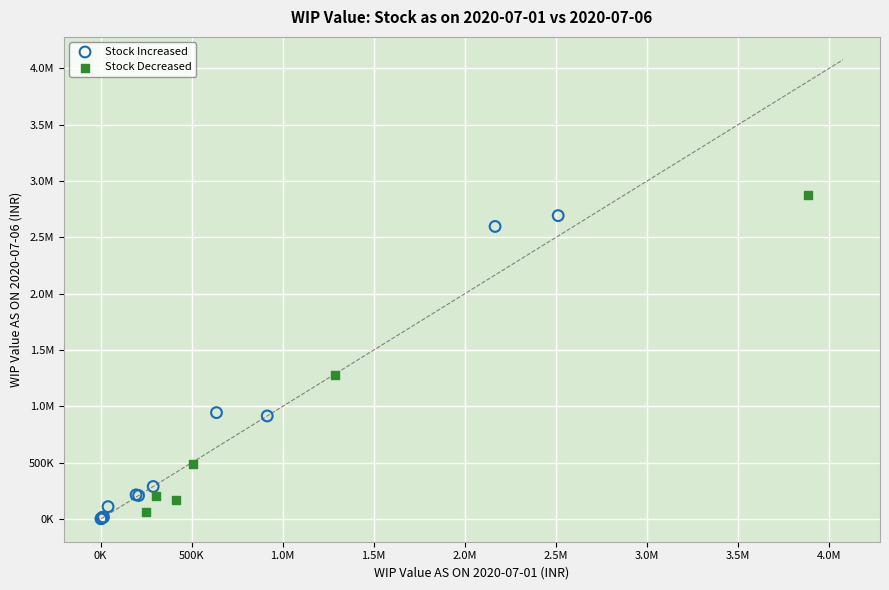

What are all the series names shown in the legend?

Stock Increased, Stock Decreased